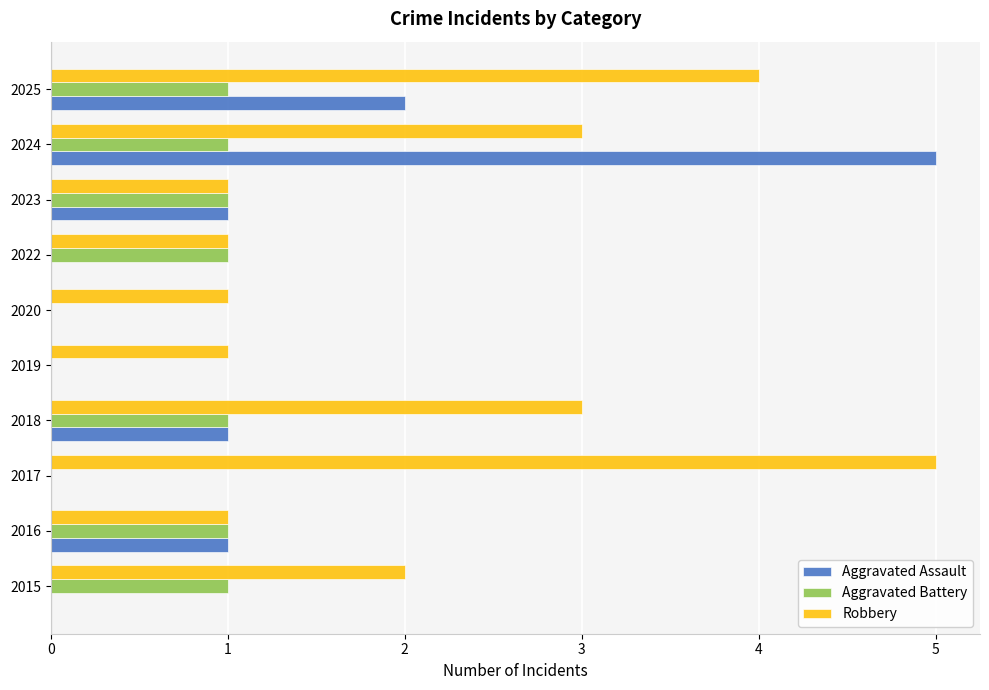

At which category is the sum across all series the highest?

2024